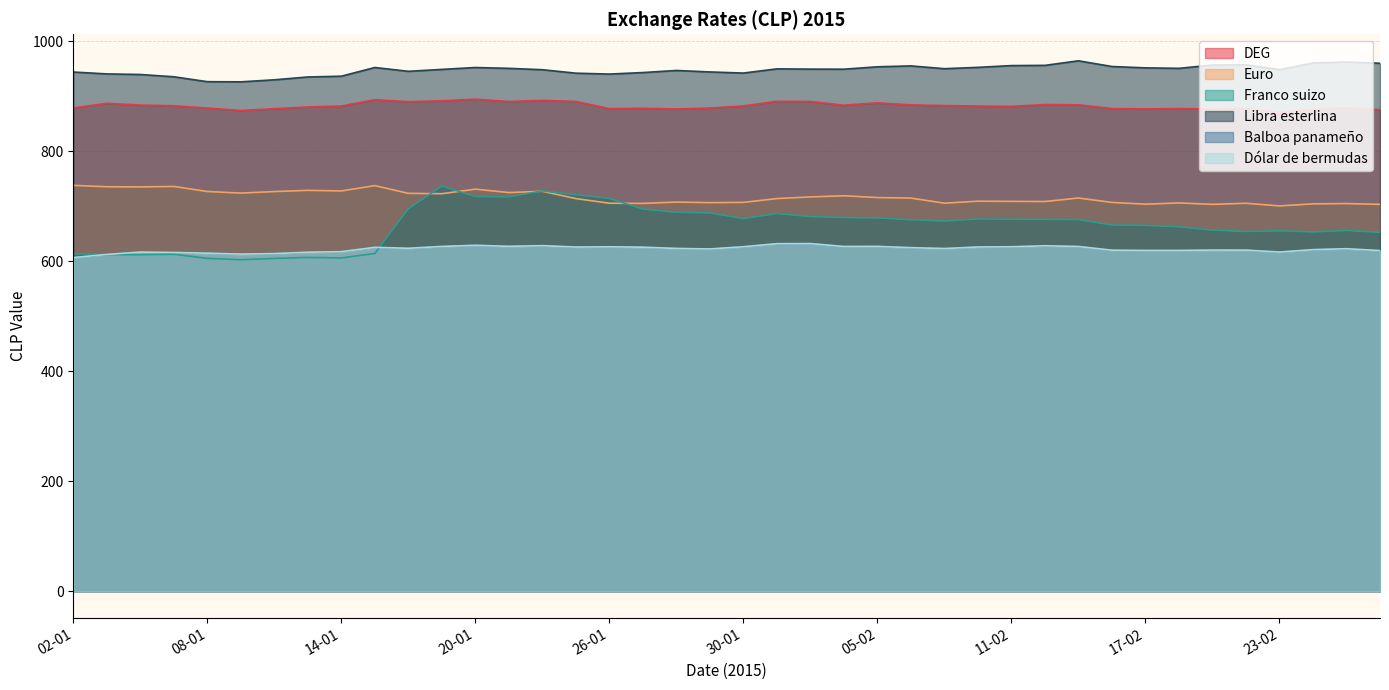

Reading left to right, transcribe all the data shown in this chart.

DEG: 02-01=878.8	05-01=887.4	06-01=884.1	07-01=882.9	08-01=878.7	09-01=874.3	12-01=877.6	13-01=880.7	14-01=882.4	15-01=893.9	16-01=890.3	19-01=891.9	20-01=894.9	21-01=890.7	22-01=892.7	23-01=890.8	26-01=877.6	27-01=878.4	28-01=877.0	29-01=878.8	30-01=882.6	02-02=891.1	03-02=890.7	04-02=883.9	05-02=888.2	06-02=884.5	09-02=883.2	10-02=882.4	11-02=881.8	12-02=885.1	13-02=884.6	16-02=877.8	17-02=877.2	18-02=877.8	19-02=877.0	20-02=877.9	23-02=870.7	24-02=876.3	25-02=879.3	26-02=875.7
Euro: 02-01=738.0	05-01=735.6	06-01=735.3	07-01=736.2	08-01=726.9	09-01=724.1	12-01=726.8	13-01=729.0	14-01=728.0	15-01=737.6	16-01=723.6	19-01=722.9	20-01=731.2	21-01=725.0	22-01=727.4	23-01=714.1	26-01=705.6	27-01=705.3	28-01=707.7	29-01=706.7	30-01=707.2	02-02=714.1	03-02=717.1	04-02=719.2	05-02=715.9	06-02=715.0	09-02=705.7	10-02=709.3	11-02=709.0	12-02=708.7	13-02=715.1	16-02=707.1	17-02=703.9	18-02=706.1	19-02=703.6	20-02=705.6	23-02=700.7	24-02=704.5	25-02=705.0	26-02=703.6
Franco suizo: 02-01=613.8	05-01=612.1	06-01=612.0	07-01=612.9	08-01=605.3	09-01=602.9	12-01=605.2	13-01=607.0	14-01=606.2	15-01=614.3	16-01=695.5	19-01=736.8	20-01=717.8	21-01=717.2	22-01=728.0	23-01=721.1	26-01=714.3	27-01=695.0	28-01=689.1	29-01=687.9	30-01=677.6	02-02=686.8	03-02=681.3	04-02=679.6	05-02=678.8	06-02=675.5	09-02=673.1	10-02=677.0	11-02=676.5	12-02=676.2	13-02=675.8	16-02=666.0	17-02=665.3	18-02=662.7	19-02=656.7	20-02=654.1	23-02=655.5	24-02=653.4	25-02=655.9	26-02=652.6
Libra esterlina: 02-01=944.2	05-01=940.8	06-01=939.8	07-01=935.6	08-01=926.7	09-01=926.4	12-01=930.1	13-01=935.2	14-01=936.6	15-01=952.5	16-01=945.5	19-01=949.0	20-01=952.5	21-01=950.9	22-01=948.5	23-01=942.1	26-01=940.5	27-01=943.3	28-01=947.1	29-01=944.4	30-01=942.4	02-02=950.0	03-02=949.5	04-02=949.4	05-02=953.8	06-02=955.4	09-02=950.3	10-02=952.7	11-02=956.0	12-02=956.3	13-02=964.6	16-02=954.3	17-02=951.8	18-02=950.9	19-02=957.0	20-02=957.3	23-02=948.6	24-02=960.7	25-02=962.4	26-02=960.2
Balboa panameño: 02-01=606.8	05-01=612.5	06-01=616.8	07-01=616.1	08-01=614.8	09-01=613.1	12-01=614.0	13-01=616.5	14-01=617.5	15-01=625.4	16-01=623.7	19-01=627.0	20-01=629.1	21-01=627.2	22-01=628.4	23-01=626.0	26-01=626.4	27-01=625.7	28-01=623.4	29-01=622.4	30-01=626.5	02-02=632.0	03-02=632.2	04-02=627.0	05-02=627.1	06-02=624.8	09-02=623.2	10-02=626.0	11-02=626.4	12-02=628.2	13-02=626.9	16-02=620.2	17-02=619.7	18-02=619.7	19-02=620.4	20-02=620.3	23-02=616.9	24-02=621.2	25-02=622.9	26-02=619.5
Dólar de bermudas: 02-01=606.8	05-01=612.5	06-01=616.8	07-01=616.1	08-01=614.8	09-01=613.1	12-01=614.0	13-01=616.5	14-01=617.5	15-01=625.4	16-01=623.7	19-01=627.0	20-01=629.1	21-01=627.2	22-01=628.4	23-01=626.0	26-01=626.4	27-01=625.7	28-01=623.4	29-01=622.4	30-01=626.5	02-02=632.0	03-02=632.2	04-02=627.0	05-02=627.1	06-02=624.8	09-02=623.2	10-02=626.0	11-02=626.4	12-02=628.2	13-02=626.9	16-02=620.2	17-02=619.7	18-02=619.7	19-02=620.4	20-02=620.3	23-02=616.9	24-02=621.2	25-02=622.9	26-02=619.5